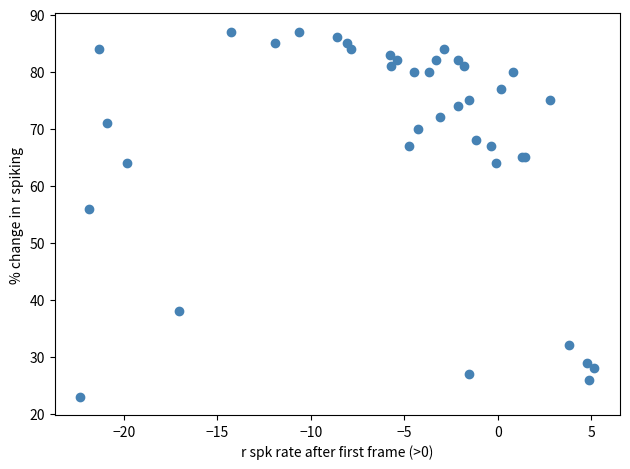

What Y value in the scatter plot is closest to 55?

56